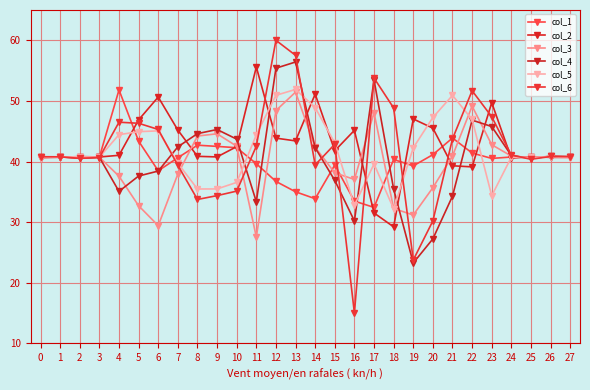

At how many categories does at least one series exceed 33?

28